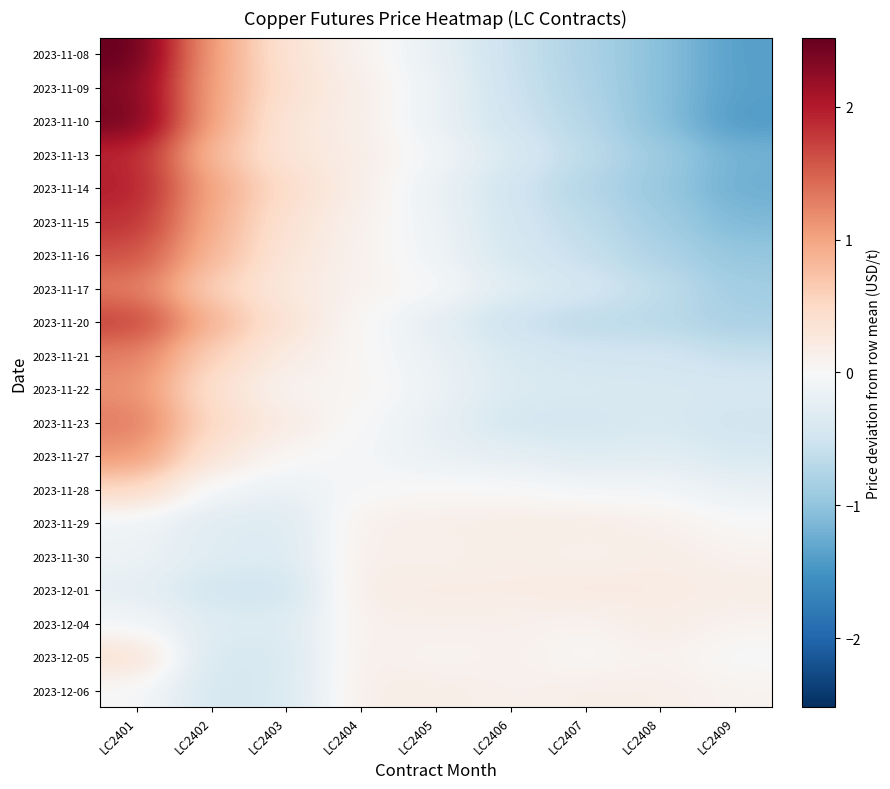

What is the total value across all series at LC2405?

-1.1